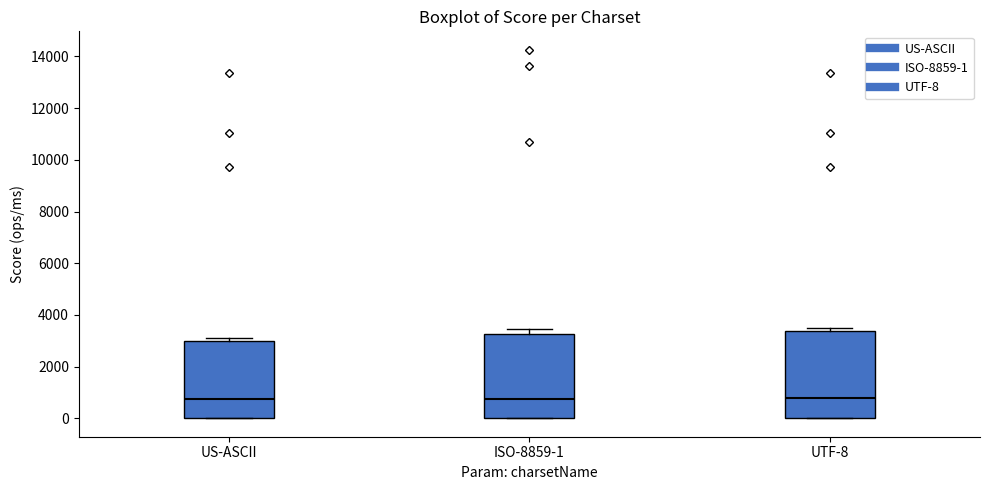

Reading left to right, read every box against the y-axis: the position of its median line, the range the box covers, and the ends of its whiskers. The values are not printed on the chart, so give them approximately, as read against the axis.

US-ASCII: median 800, box 0 to 3000, whiskers 0 to 3000 (just above the box's upper edge)
ISO-8859-1: median 800, box 0 to 3200, whiskers 0 to 3400
UTF-8: median 800, box 0 to 3400, whiskers 0 to 3400 (just above the box's upper edge)